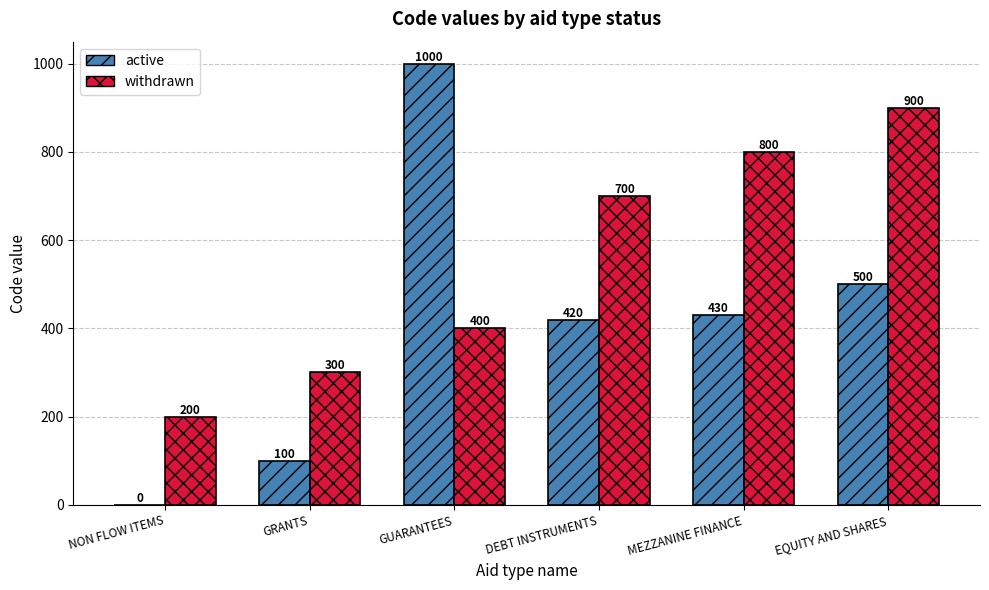

Are the bars horizontal?

No